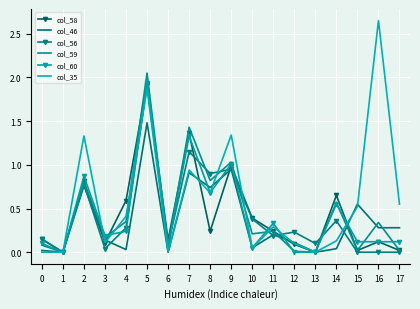

Is the value of col_60 at 12 greater than the value of col_56 at 4?

No